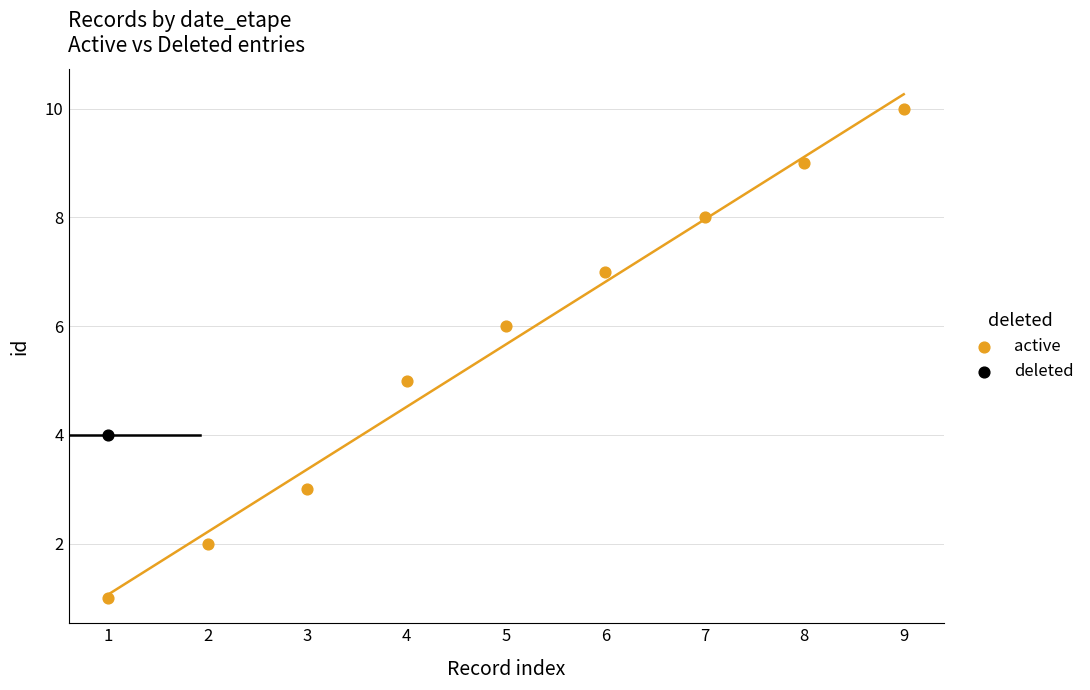

What are all the series names shown in the legend?

active, deleted